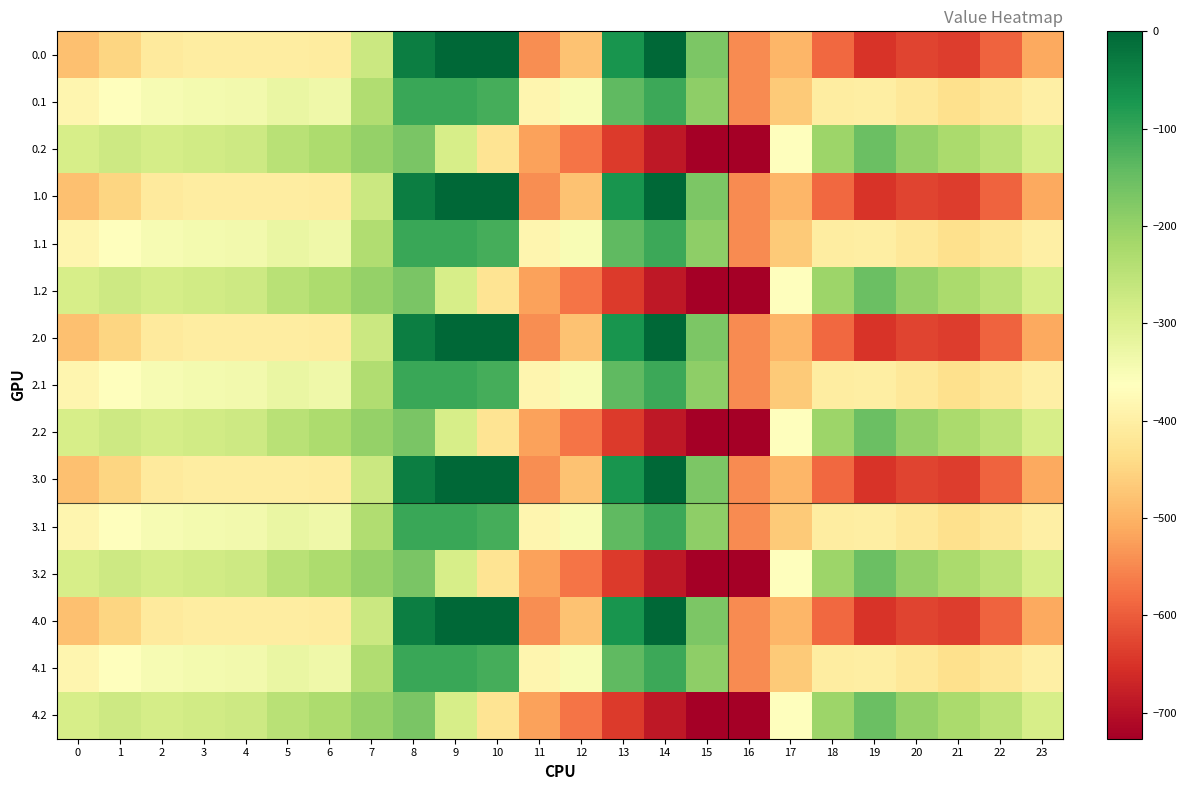

Reading right to left, what are all the values shown in this chart?

0.0: 23=-511.3	22=-592.3	21=-638.4	20=-629.9	19=-649.2	18=-586.7	17=-494.8	16=-545.4	15=-172.8	14=-0.3	13=-70.2	12=-477.2	11=-544.3	10=0.0	9=0.0	8=-35.0	7=-270.7	6=-408.0	5=-403.8	4=-404.9	3=-404.4	2=-410.3	1=-449.5	0=-482.0
0.1: 23=-399.4	22=-419.9	21=-432.4	20=-414.5	19=-400.2	18=-405.4	17=-466.6	16=-547.3	15=-190.4	14=-105.5	13=-141.2	12=-350.8	11=-384.7	10=-114.0	9=-104.8	8=-102.3	7=-234.9	6=-332.2	5=-325.7	4=-339.6	3=-342.7	2=-347.9	1=-361.1	0=-384.6
0.2: 23=-287.5	22=-247.4	21=-226.4	20=-199.2	19=-151.0	18=-210.0	17=-362.4	16=-726.6	15=-725.8	14=-687.4	13=-640.4	12=-571.2	11=-520.6	10=-423.5	9=-288.5	8=-169.5	7=-199.0	6=-228.8	5=-245.0	4=-274.4	3=-281.0	2=-285.5	1=-272.7	0=-287.1
1.0: 23=-511.3	22=-592.3	21=-638.4	20=-629.9	19=-649.2	18=-586.7	17=-494.8	16=-545.4	15=-172.8	14=-0.3	13=-70.2	12=-477.2	11=-544.3	10=0.0	9=0.0	8=-35.0	7=-270.7	6=-408.0	5=-403.8	4=-404.9	3=-404.4	2=-410.3	1=-449.5	0=-482.0
1.1: 23=-399.4	22=-419.9	21=-432.4	20=-414.5	19=-400.2	18=-405.4	17=-466.6	16=-547.3	15=-190.4	14=-105.5	13=-141.2	12=-350.8	11=-384.7	10=-114.0	9=-104.8	8=-102.3	7=-234.9	6=-332.2	5=-325.7	4=-339.6	3=-342.7	2=-347.9	1=-361.1	0=-384.6
1.2: 23=-287.5	22=-247.4	21=-226.4	20=-199.2	19=-151.0	18=-210.0	17=-362.4	16=-726.6	15=-725.8	14=-687.4	13=-640.4	12=-571.2	11=-520.6	10=-423.5	9=-288.5	8=-169.5	7=-199.0	6=-228.8	5=-245.0	4=-274.4	3=-281.0	2=-285.5	1=-272.7	0=-287.1
2.0: 23=-511.3	22=-592.3	21=-638.4	20=-629.9	19=-649.2	18=-586.7	17=-494.8	16=-545.4	15=-172.8	14=-0.3	13=-70.2	12=-477.2	11=-544.3	10=0.0	9=0.0	8=-35.0	7=-270.7	6=-408.0	5=-403.8	4=-404.9	3=-404.4	2=-410.3	1=-449.5	0=-482.0
2.1: 23=-399.4	22=-419.9	21=-432.4	20=-414.5	19=-400.2	18=-405.4	17=-466.6	16=-547.3	15=-190.4	14=-105.5	13=-141.2	12=-350.8	11=-384.7	10=-114.0	9=-104.8	8=-102.3	7=-234.9	6=-332.2	5=-325.7	4=-339.6	3=-342.7	2=-347.9	1=-361.1	0=-384.6
2.2: 23=-287.5	22=-247.4	21=-226.4	20=-199.2	19=-151.0	18=-210.0	17=-362.4	16=-726.6	15=-725.8	14=-687.4	13=-640.4	12=-571.2	11=-520.6	10=-423.5	9=-288.5	8=-169.5	7=-199.0	6=-228.8	5=-245.0	4=-274.4	3=-281.0	2=-285.5	1=-272.7	0=-287.1
3.0: 23=-511.3	22=-592.3	21=-638.4	20=-629.9	19=-649.2	18=-586.7	17=-494.8	16=-545.4	15=-172.8	14=-0.3	13=-70.2	12=-477.2	11=-544.3	10=0.0	9=0.0	8=-35.0	7=-270.7	6=-408.0	5=-403.8	4=-404.9	3=-404.4	2=-410.3	1=-449.5	0=-482.0
3.1: 23=-399.4	22=-419.9	21=-432.4	20=-414.5	19=-400.2	18=-405.4	17=-466.6	16=-547.3	15=-190.4	14=-105.5	13=-141.2	12=-350.8	11=-384.7	10=-114.0	9=-104.8	8=-102.3	7=-234.9	6=-332.2	5=-325.7	4=-339.6	3=-342.7	2=-347.9	1=-361.1	0=-384.6
3.2: 23=-287.5	22=-247.4	21=-226.4	20=-199.2	19=-151.0	18=-210.0	17=-362.4	16=-726.6	15=-725.8	14=-687.4	13=-640.4	12=-571.2	11=-520.6	10=-423.5	9=-288.5	8=-169.5	7=-199.0	6=-228.8	5=-245.0	4=-274.4	3=-281.0	2=-285.5	1=-272.7	0=-287.1
4.0: 23=-511.3	22=-592.3	21=-638.4	20=-629.9	19=-649.2	18=-586.7	17=-494.8	16=-545.4	15=-172.8	14=-0.3	13=-70.2	12=-477.2	11=-544.3	10=0.0	9=0.0	8=-35.0	7=-270.7	6=-408.0	5=-403.8	4=-404.9	3=-404.4	2=-410.3	1=-449.5	0=-482.0
4.1: 23=-399.4	22=-419.9	21=-432.4	20=-414.5	19=-400.2	18=-405.4	17=-466.6	16=-547.3	15=-190.4	14=-105.5	13=-141.2	12=-350.8	11=-384.7	10=-114.0	9=-104.8	8=-102.3	7=-234.9	6=-332.2	5=-325.7	4=-339.6	3=-342.7	2=-347.9	1=-361.1	0=-384.6
4.2: 23=-287.5	22=-247.4	21=-226.4	20=-199.2	19=-151.0	18=-210.0	17=-362.4	16=-726.6	15=-725.8	14=-687.4	13=-640.4	12=-571.2	11=-520.6	10=-423.5	9=-288.5	8=-169.5	7=-199.0	6=-228.8	5=-245.0	4=-274.4	3=-281.0	2=-285.5	1=-272.7	0=-287.1